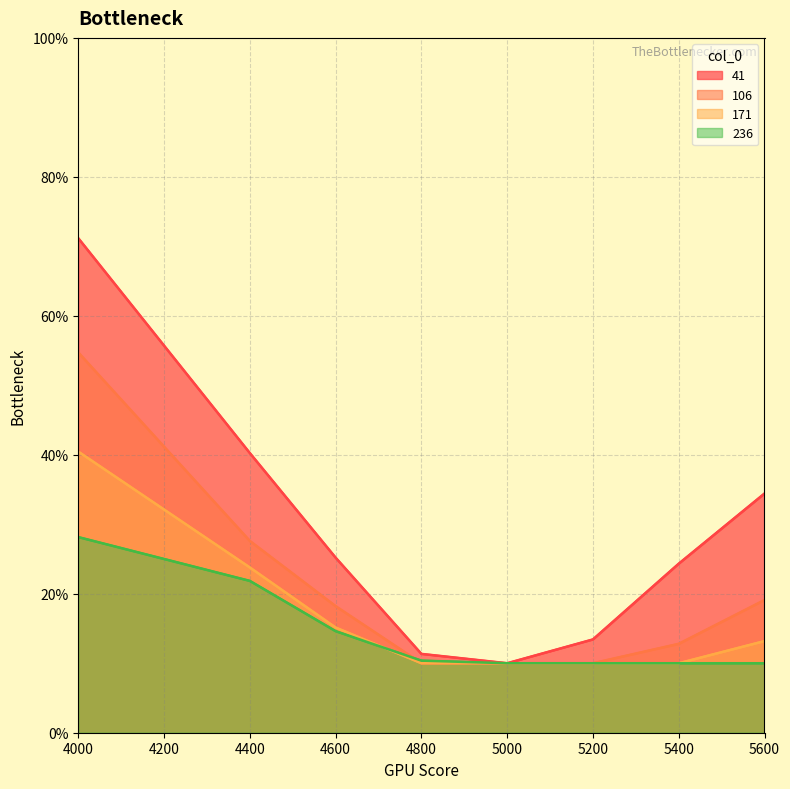

Reading right to left, what are all the values shown in this chart?

41: 0.3	0.2	0.1	0.1	0.1	0.3	0.4	0.7
106: 0.2	0.1	0.1	0.1	0.1	0.2	0.3	0.5
171: 0.1	0.1	0.1	0.1	0.1	0.2	0.2	0.4
236: 0.1	0.1	0.1	0.1	0.1	0.1	0.2	0.3